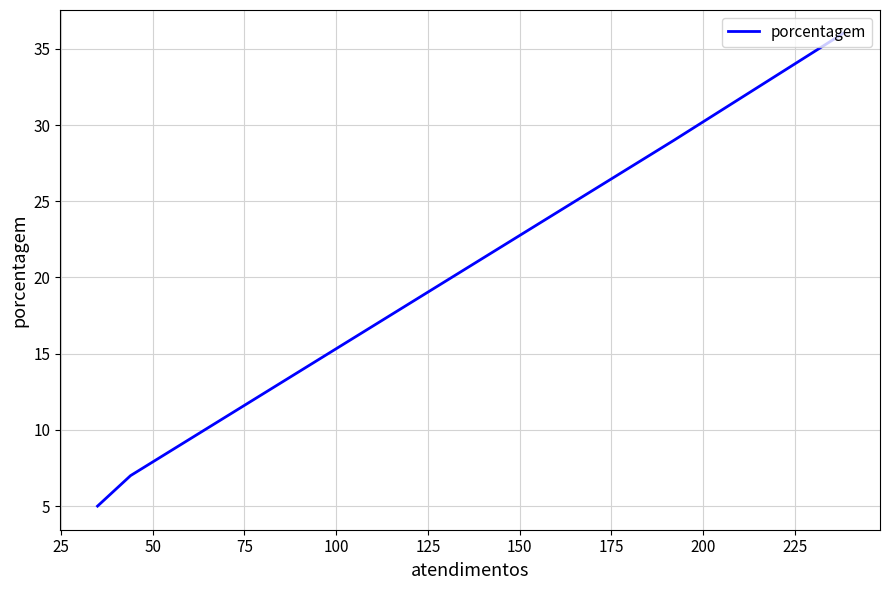

Count the number of data series in this chart.

1